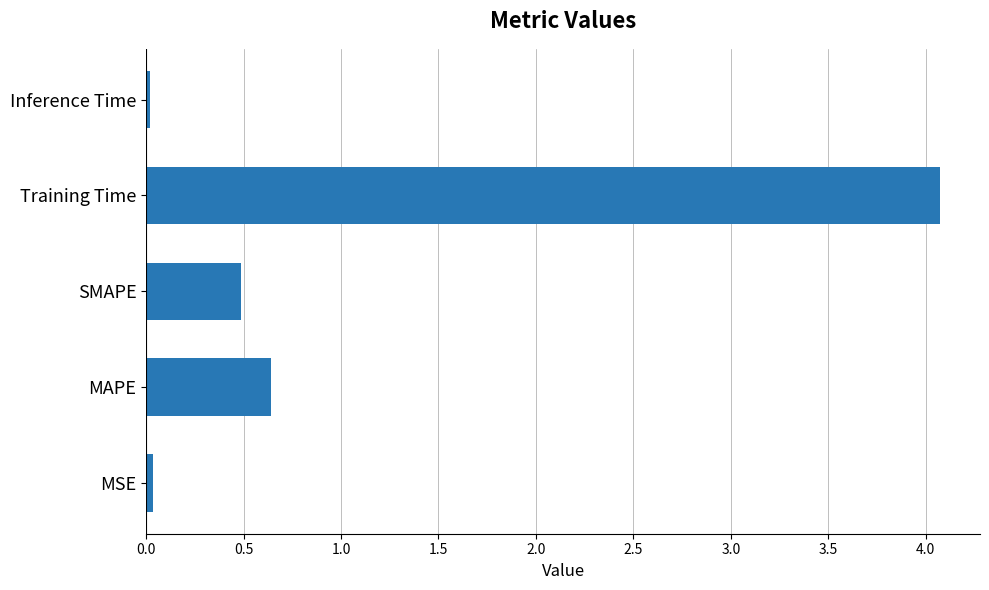

Which has a higher value, Inference Time or Training Time?

Training Time